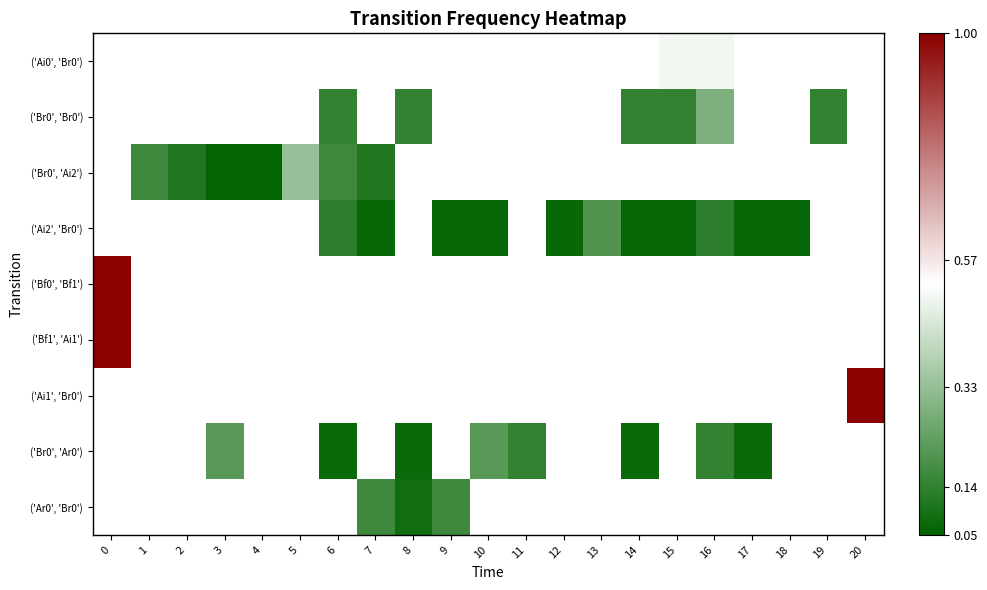

How many categories are shown in the chart?

21